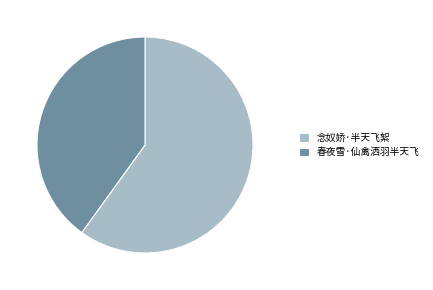

Is the sum of 念奴娇·半天飞絮 and 春夜雪·仙禽洒羽半天飞 greater than half?

Yes